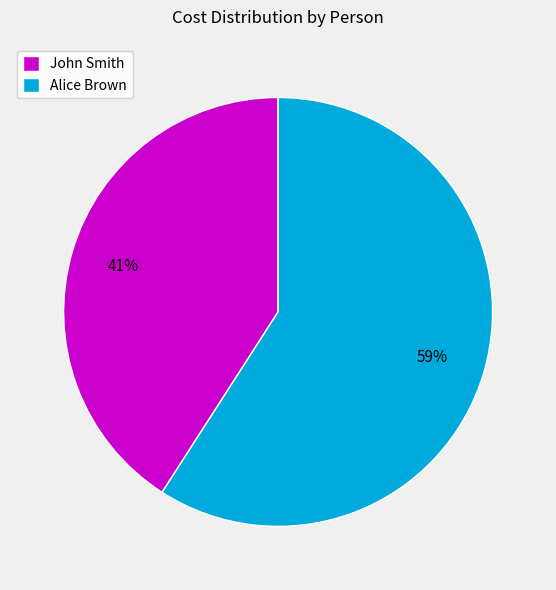

How many segments does this pie chart have?

2